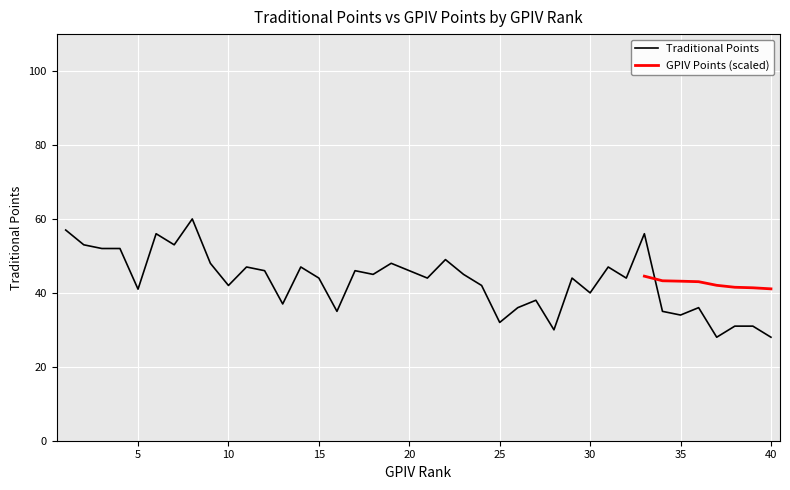

What is the average value?

43